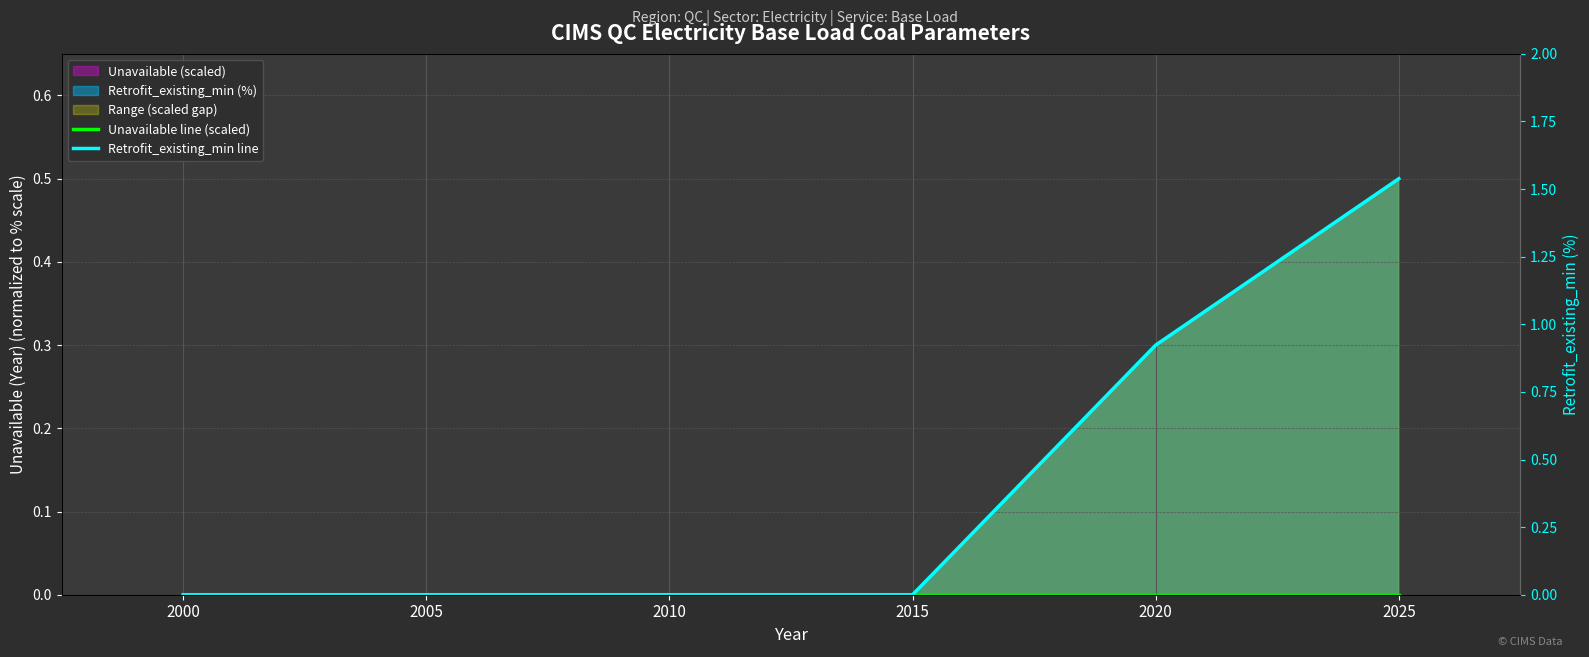

Which series has the widest spread of values?

Retrofit_existing_min line